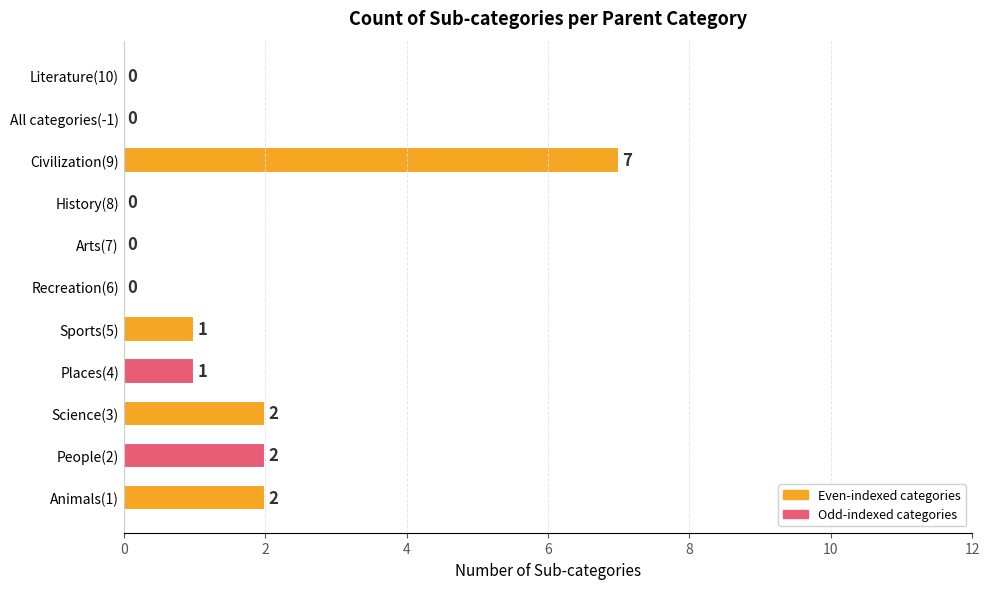

Reading bottom to top, extract all data points from this chart.

Animals(1)=2	People(2)=2	Science(3)=2	Places(4)=1	Sports(5)=1	Recreation(6)=0	Arts(7)=0	History(8)=0	Civilization(9)=7	All categories(-1)=0	Literature(10)=0